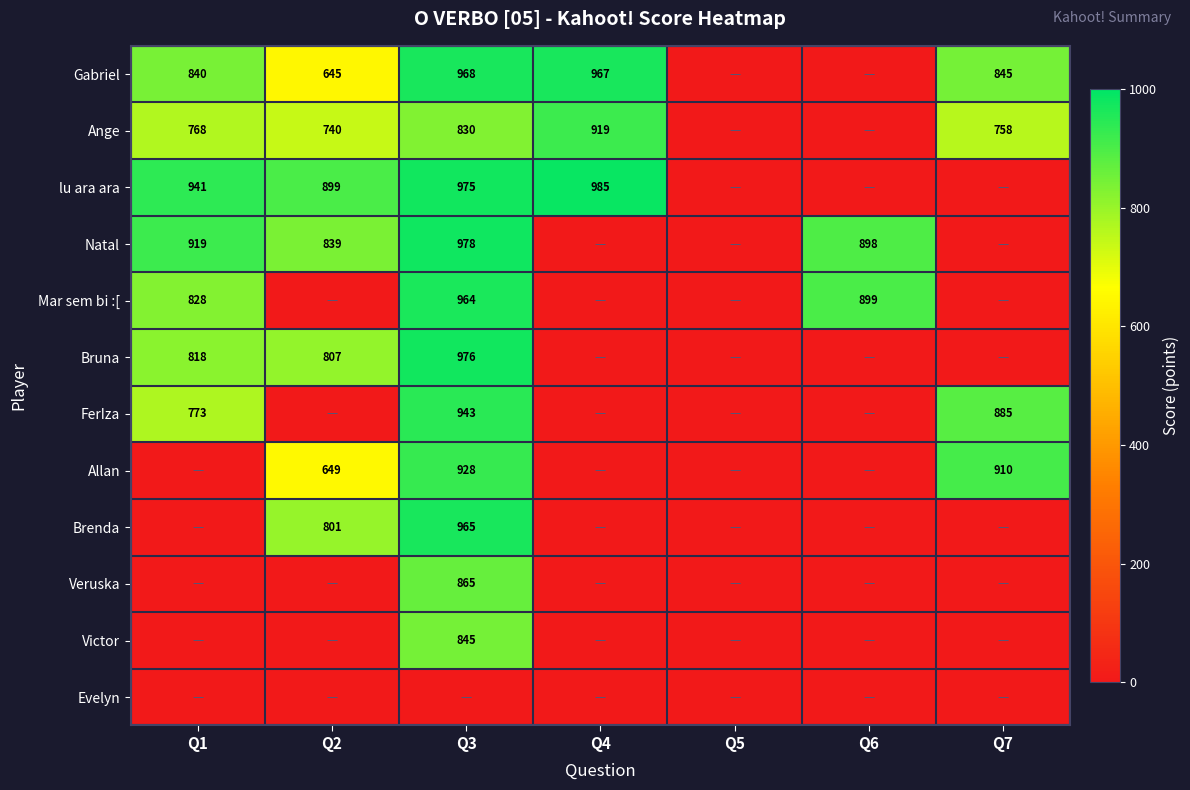

The Bruna series shows 1527 at Q3. True or false?

False